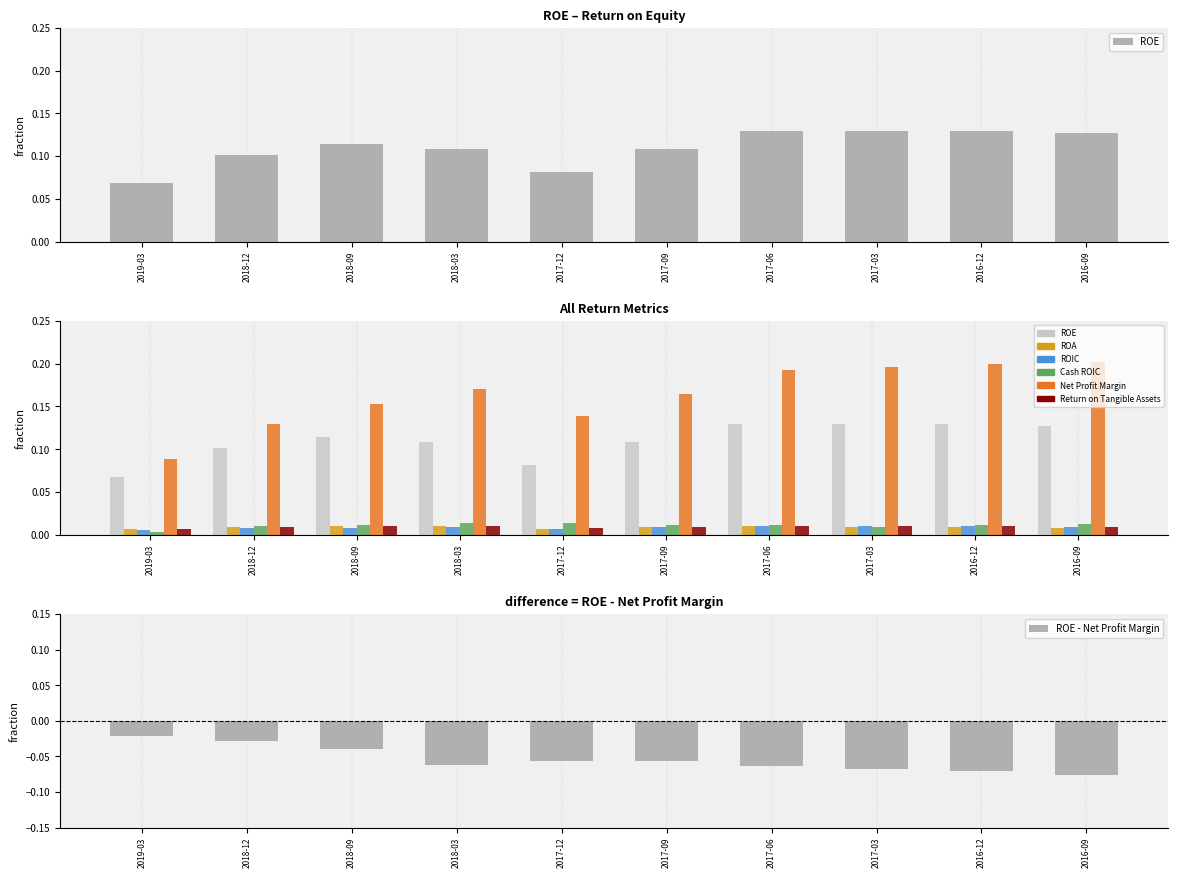

Is the value of Cash ROIC at 2018-09 greater than the value of Net Profit Margin at 2016-12?

No